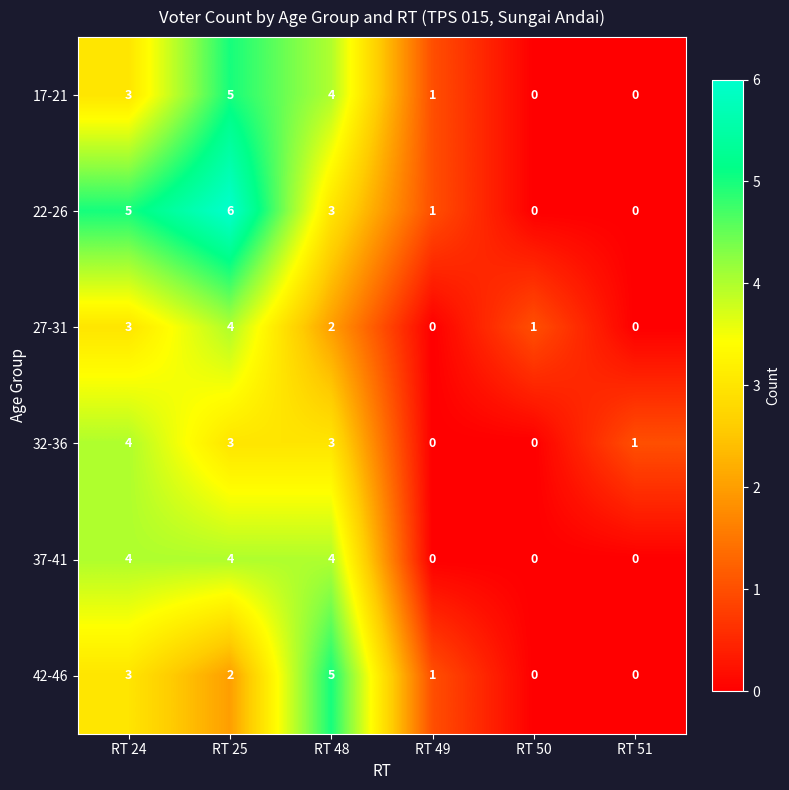

How many data points does each series have?

6